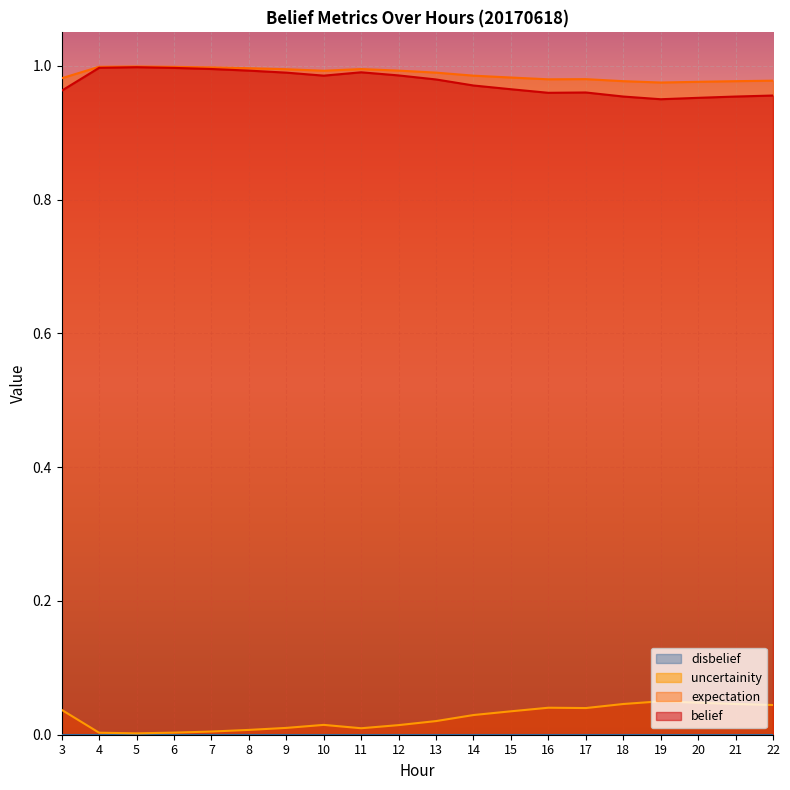

At which category does expectation reach its first local valley?

10